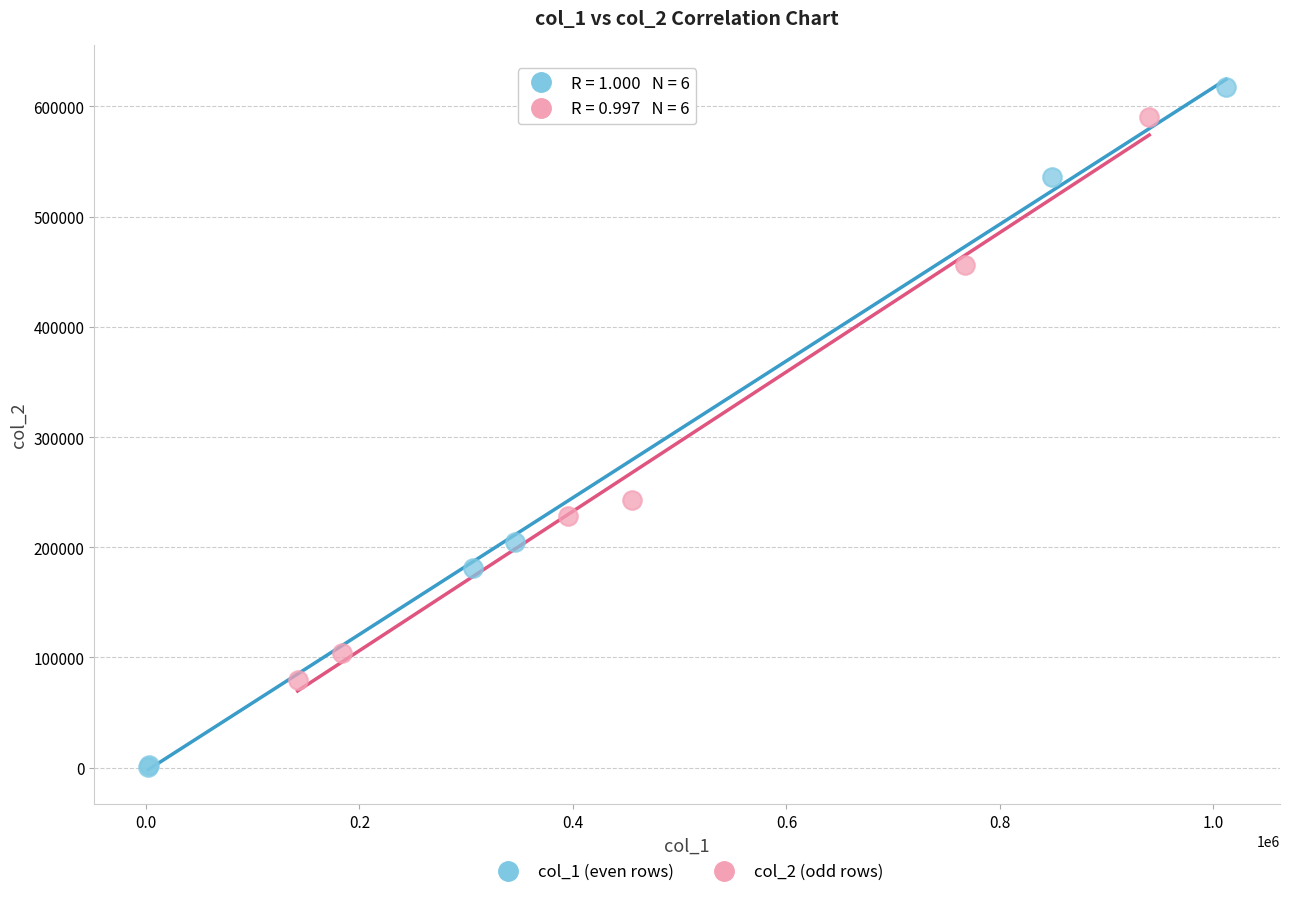

Which series contains the lowest Y value?

col_1 (even rows)